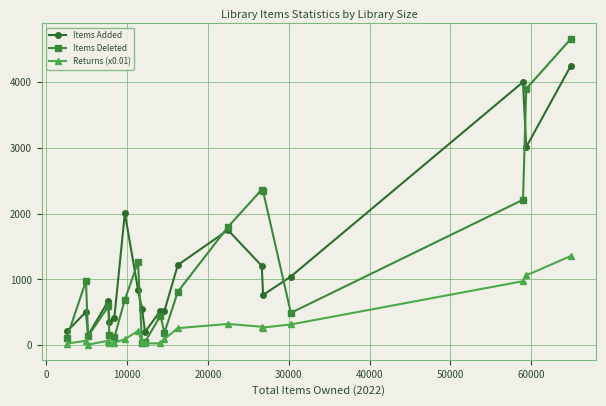

True or false: Items Added and Returns (x0.01) cross at least once.

False